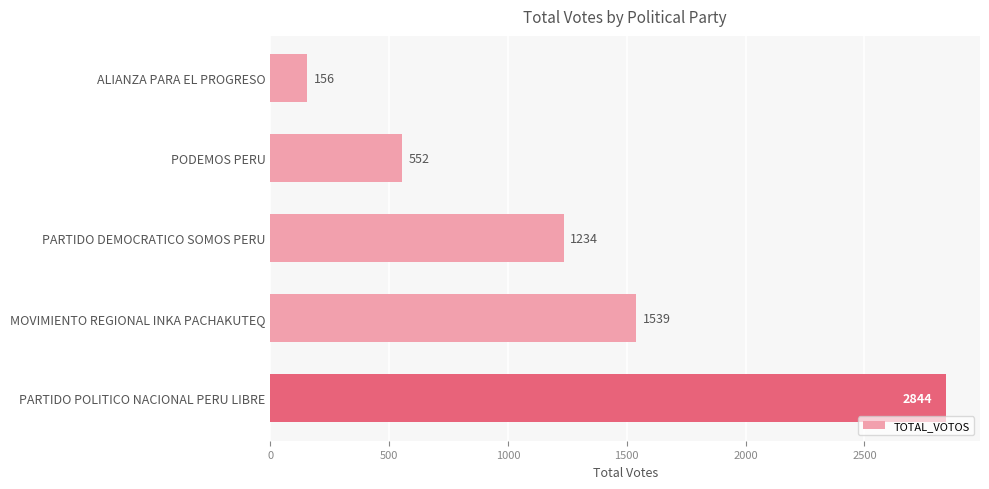

How many values are below 1234?

2